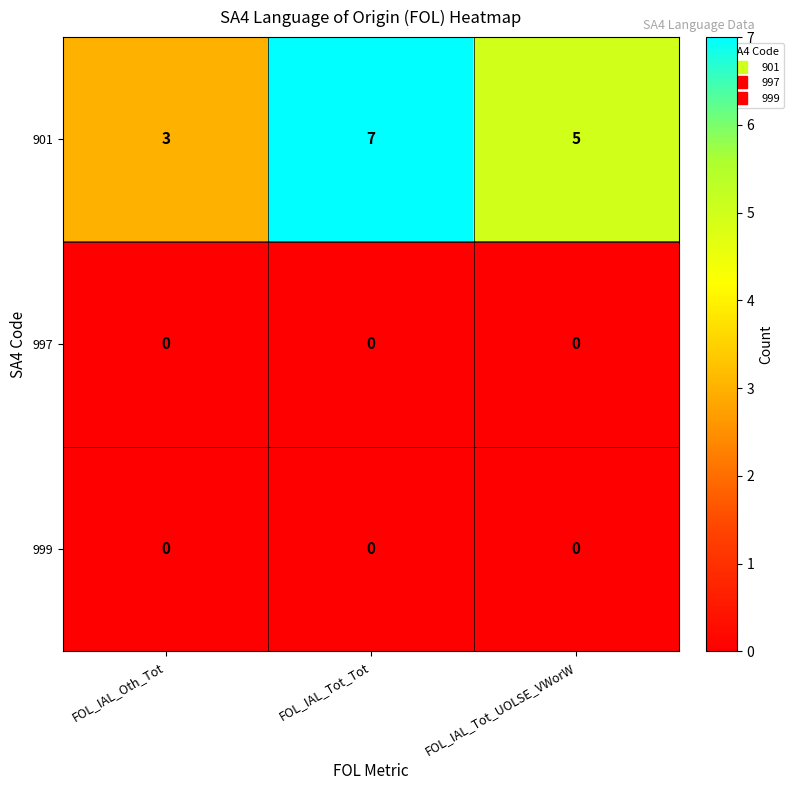

Reading left to right, what are all the values shown in this chart?

901: 3	7	5
997: 0	0	0
999: 0	0	0